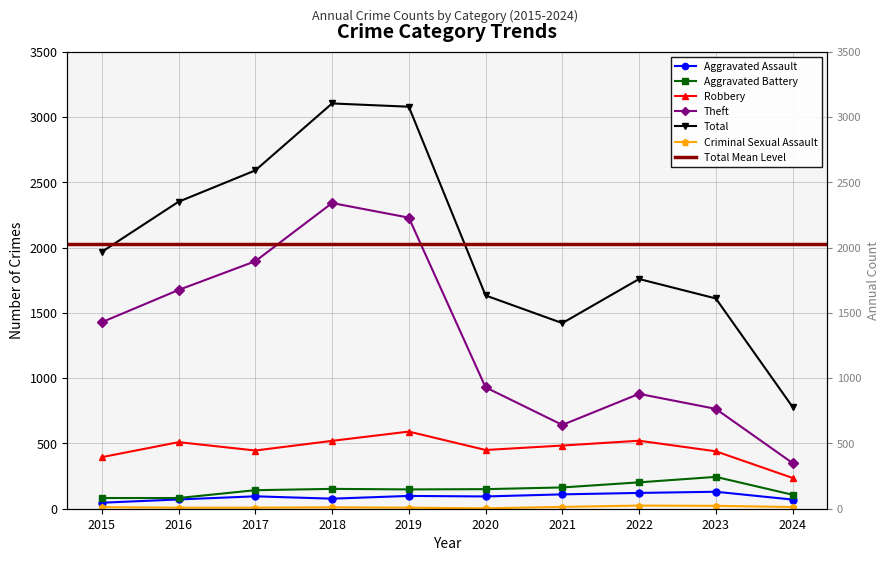

Which series has the largest total across all categories?

Total